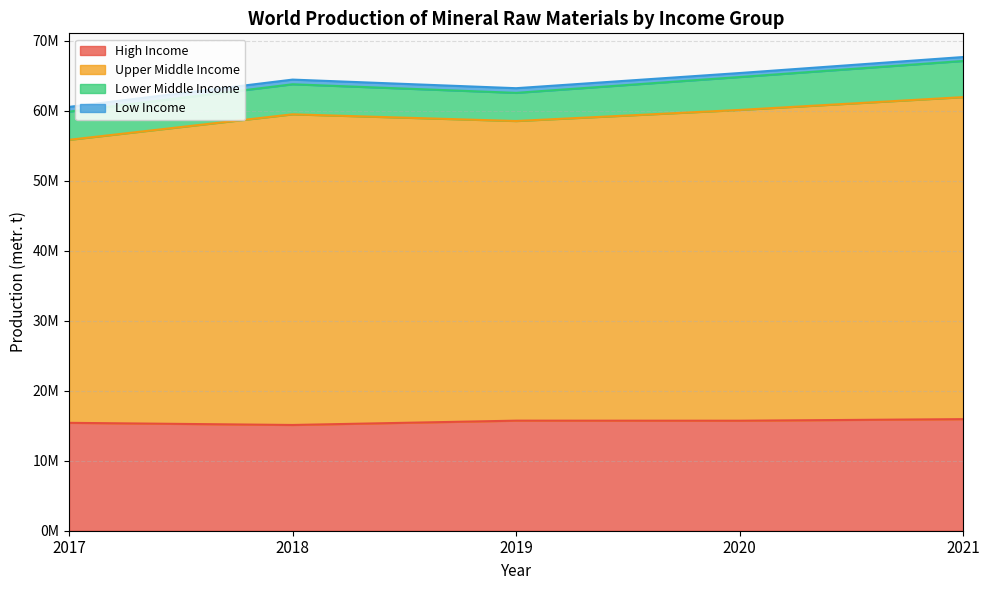

How many data points in High Income are less than 15714987?

2